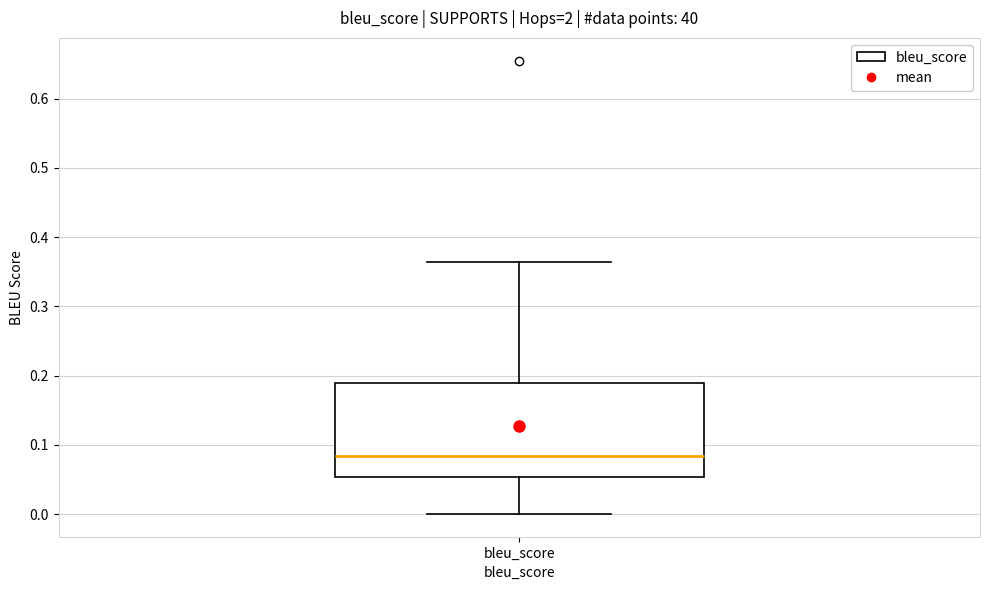

Read this box plot against the y-axis: the position of the median line, the range covered by the box, and the ends of both whiskers. The values are not printed on the chart, so give them approximately, as read against the axis.

median 0.08, box 0.05 to 0.19, whiskers 0.00 to 0.36